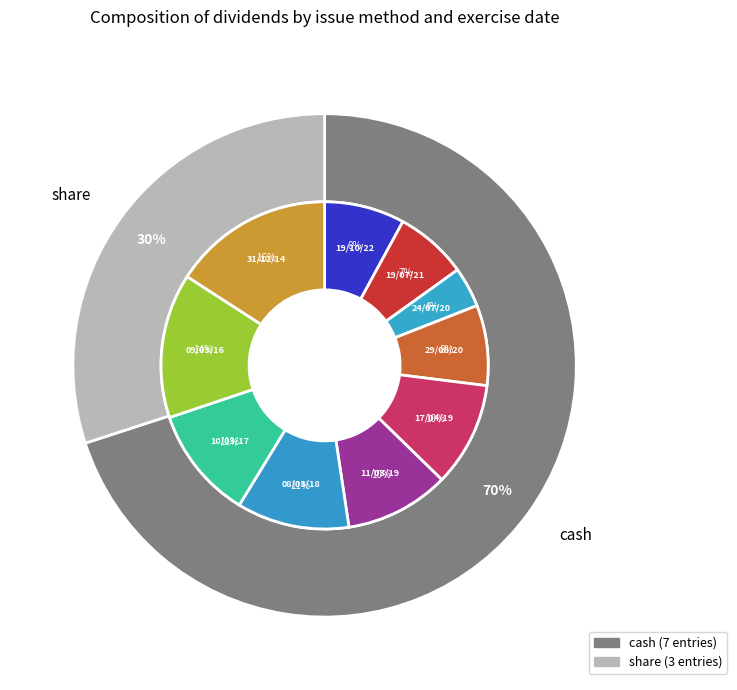

How many slices are in this pie chart?

2